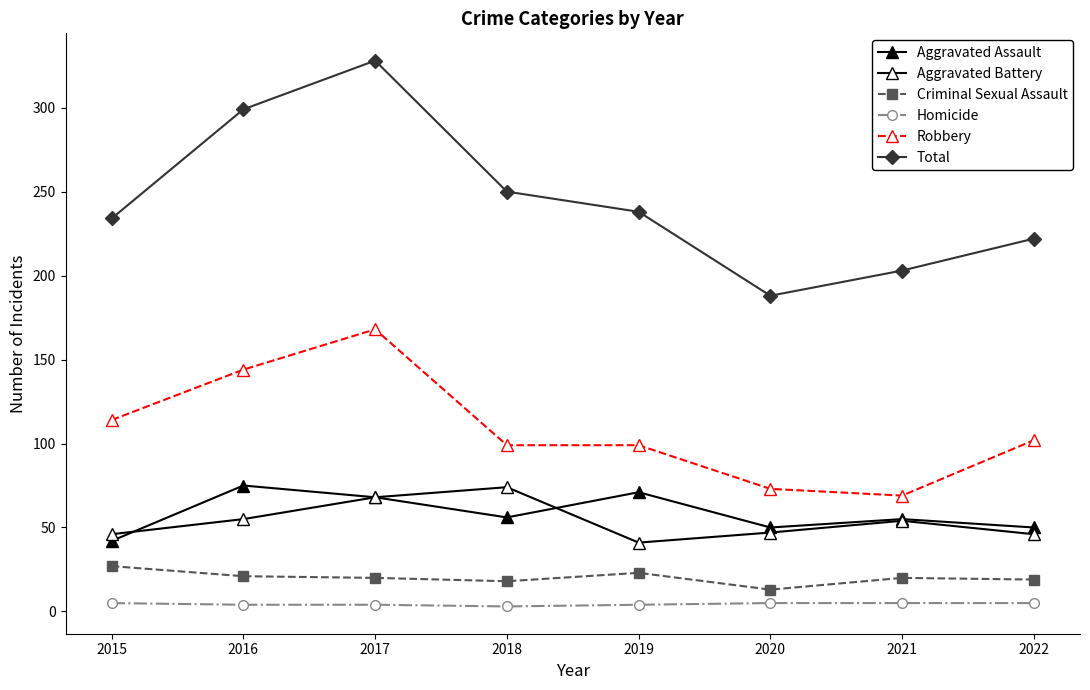

Reading right to left, transcribe all the data shown in this chart.

Aggravated Assault: 2022=50	2021=55	2020=50	2019=71	2018=56	2017=68	2016=75	2015=42
Aggravated Battery: 2022=46	2021=54	2020=47	2019=41	2018=74	2017=68	2016=55	2015=46
Criminal Sexual Assault: 2022=19	2021=20	2020=13	2019=23	2018=18	2017=20	2016=21	2015=27
Homicide: 2022=5	2021=5	2020=5	2019=4	2018=3	2017=4	2016=4	2015=5
Robbery: 2022=102	2021=69	2020=73	2019=99	2018=99	2017=168	2016=144	2015=114
Total: 2022=222	2021=203	2020=188	2019=238	2018=250	2017=328	2016=299	2015=234